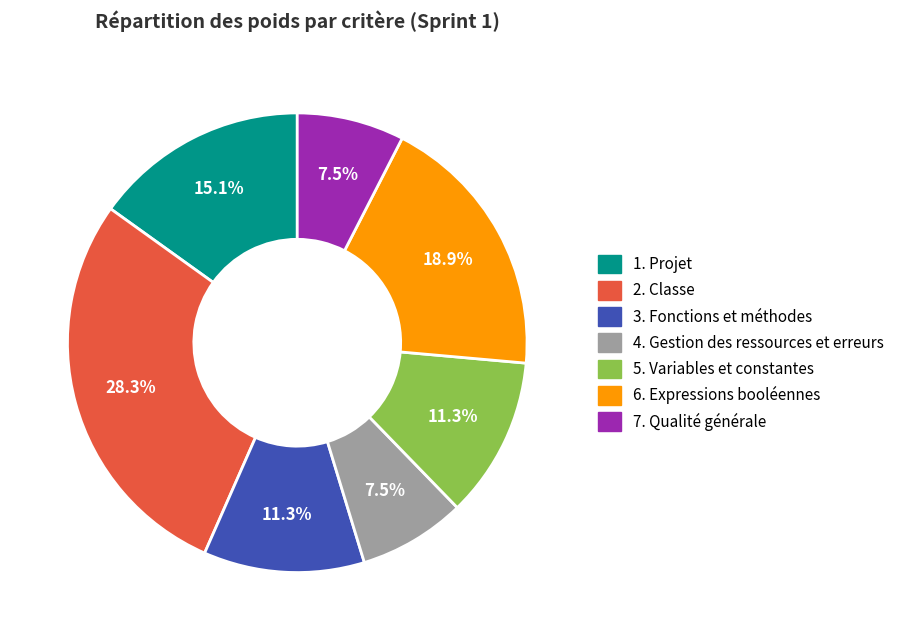

Is 1. Projet the majority of the pie?

No